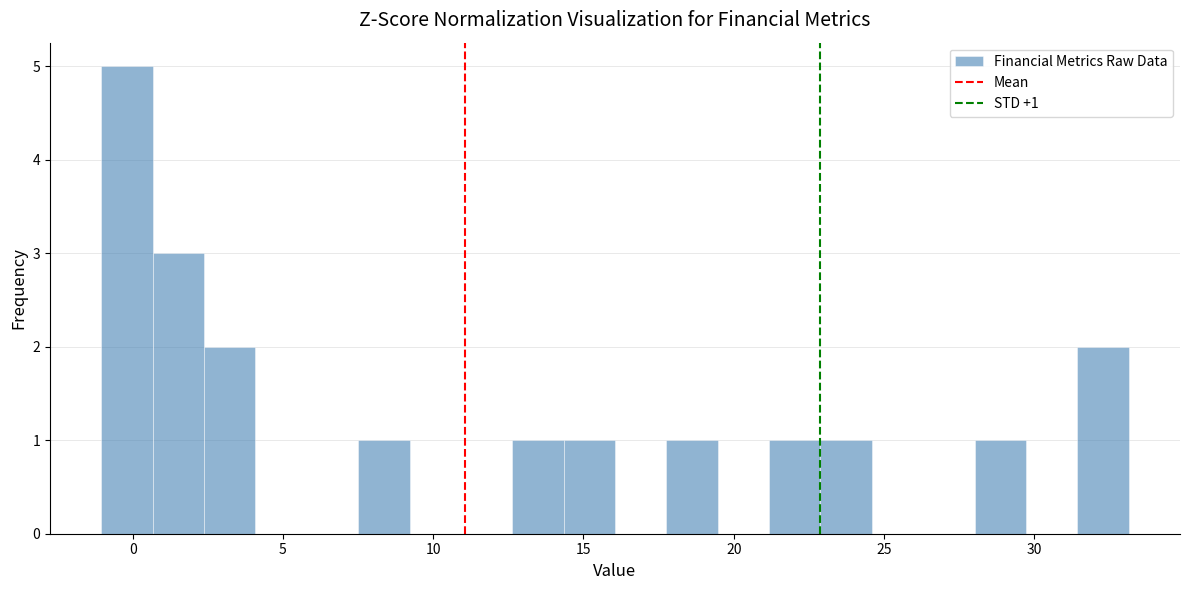

Around what value on the x-axis is the tallest bar? Give the approximate position of its centre, as read against the axis.

0.0